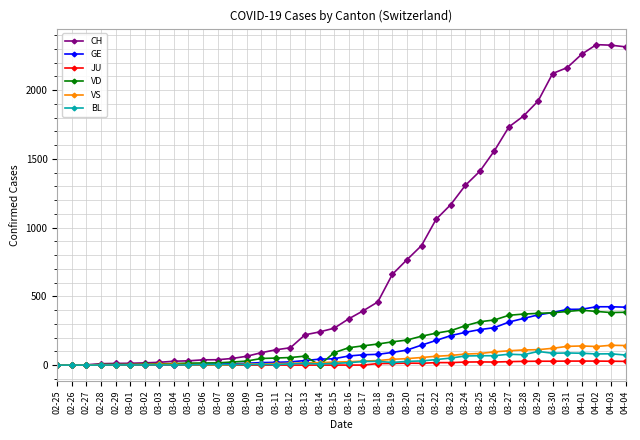

True or false: JU has more than 0 points higher than both neighbors.

True